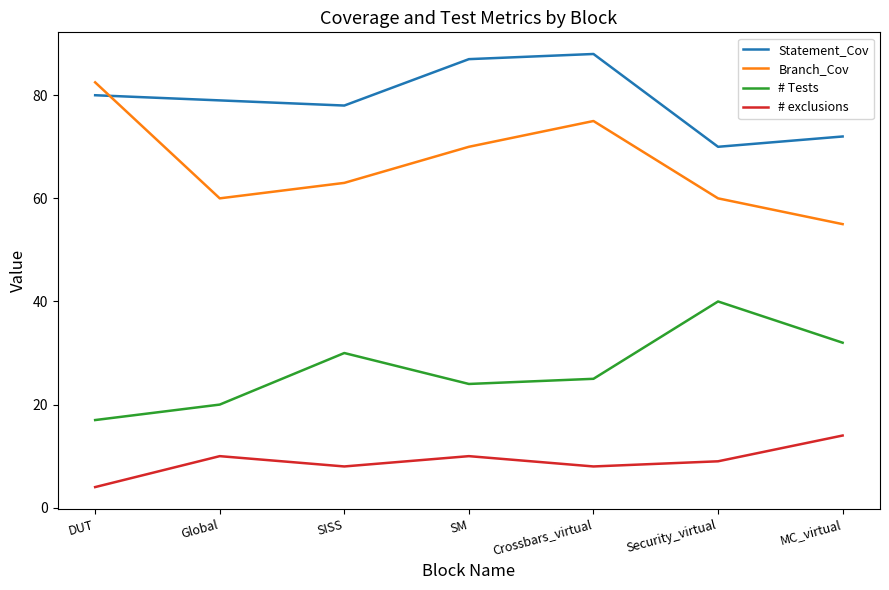

The value of # exclusions at Crossbars_virtual is 2.4. True or false?

False